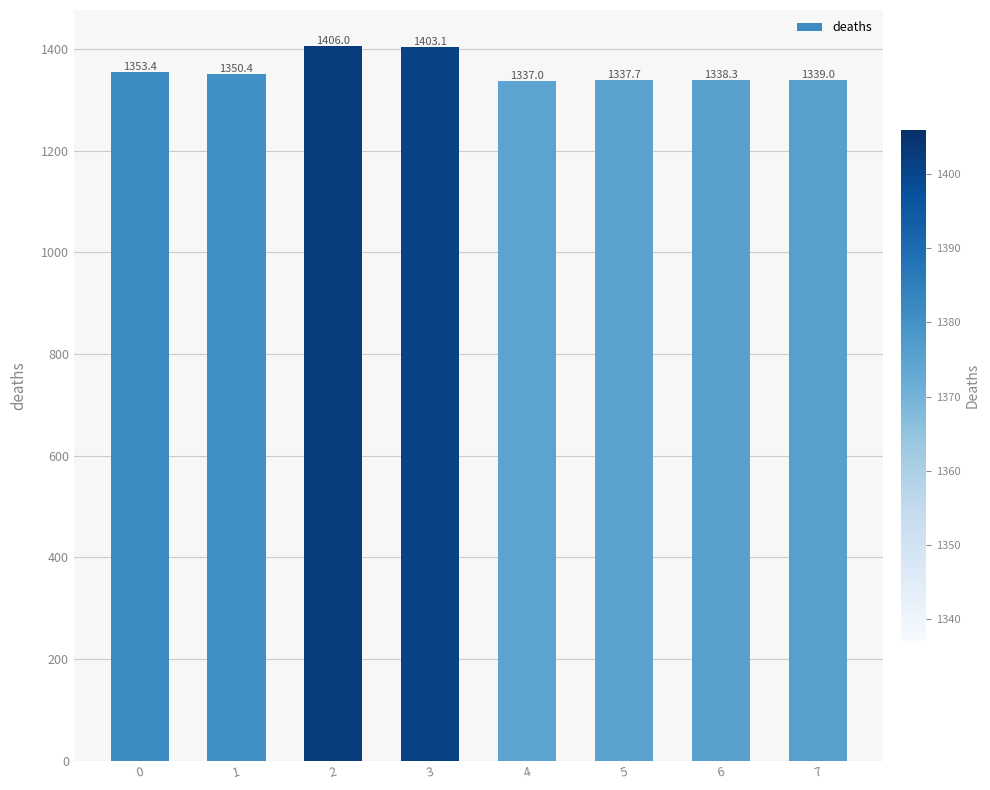

What is the value of the 4th bar from the left?

1403.1